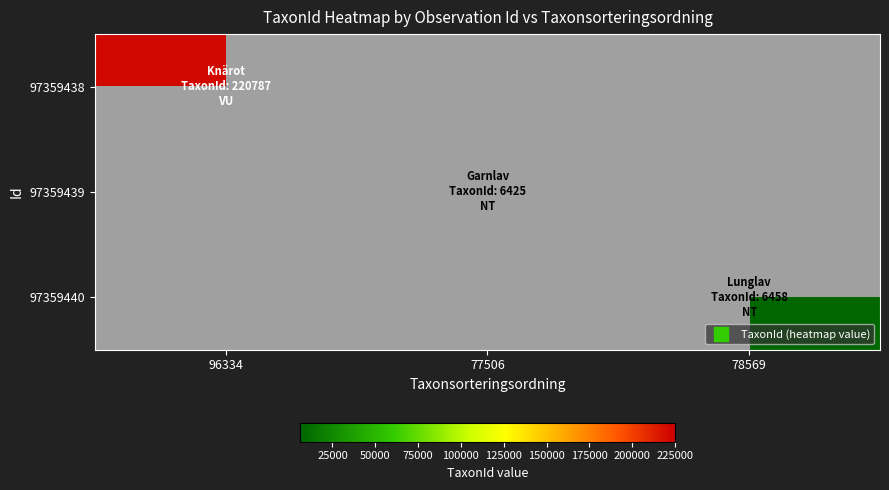

List the labels in order of 97359438 value, largest first.

96334, 77506, 78569